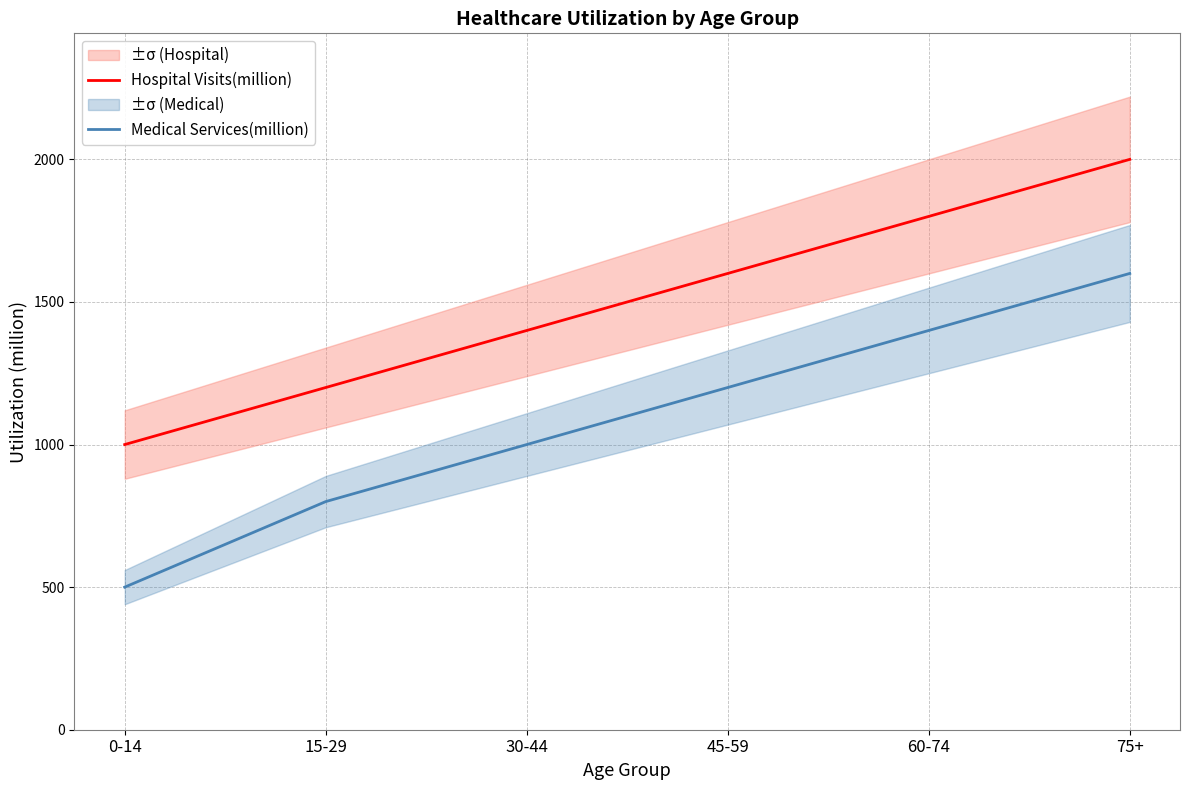

At which label does Hospital Visits(million) reach its peak?

75+